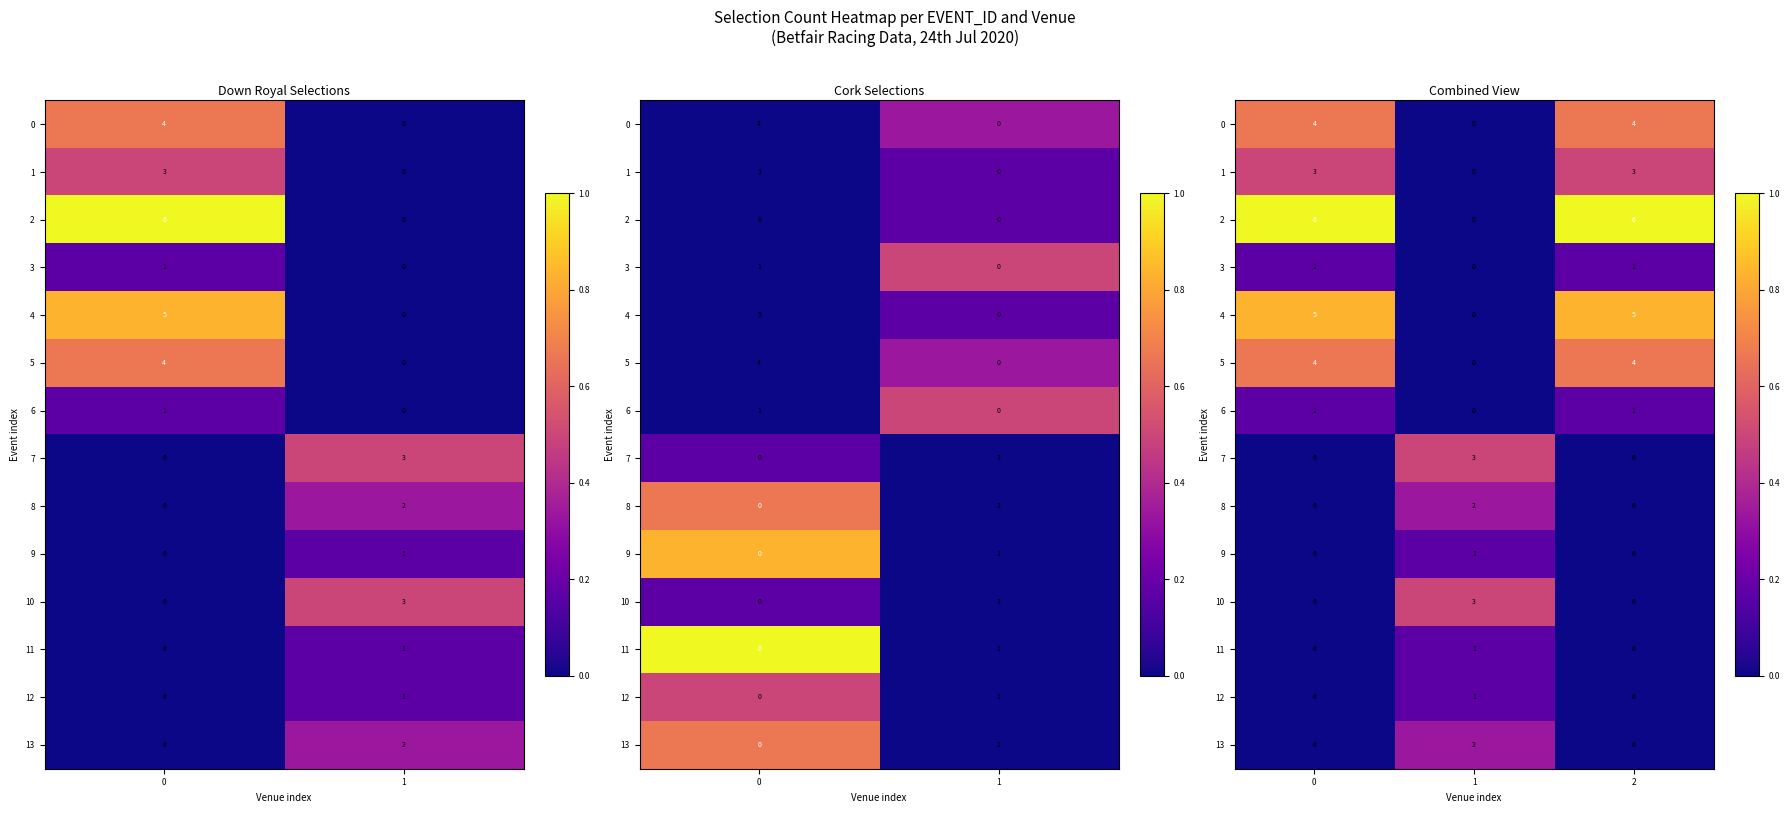

List the series in order of their peak value, highest first.

2, 4, 0, 5, 1, 7, 10, 8, 13, 3, 6, 9, 11, 12